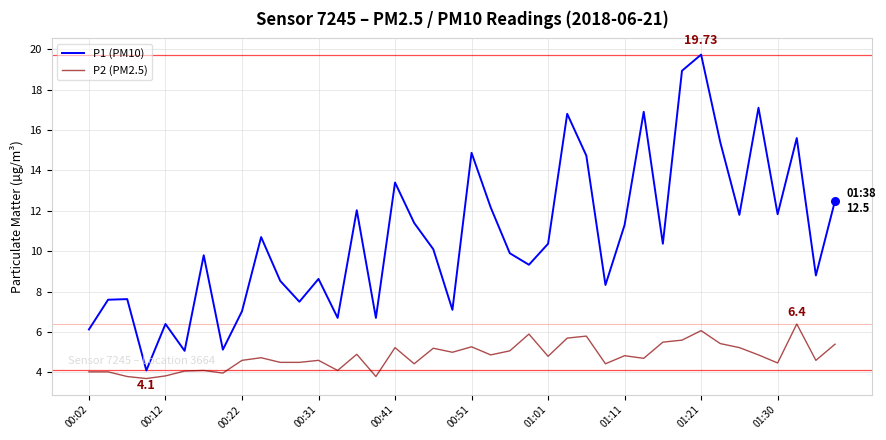

Which series has the largest total across all categories?

P1 (PM10)